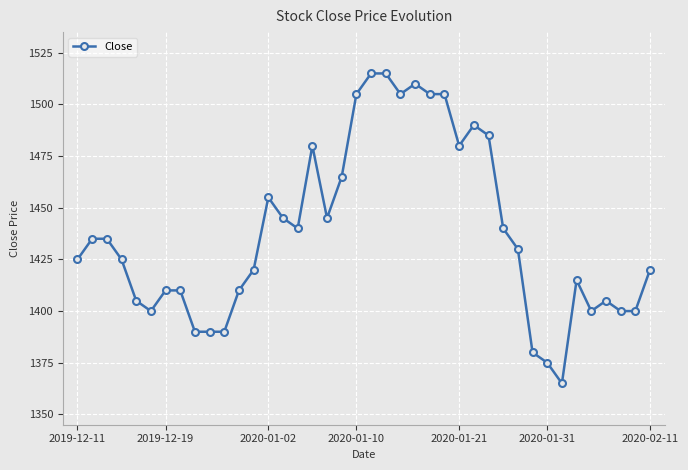

What is the maximum value shown in the chart?

1515